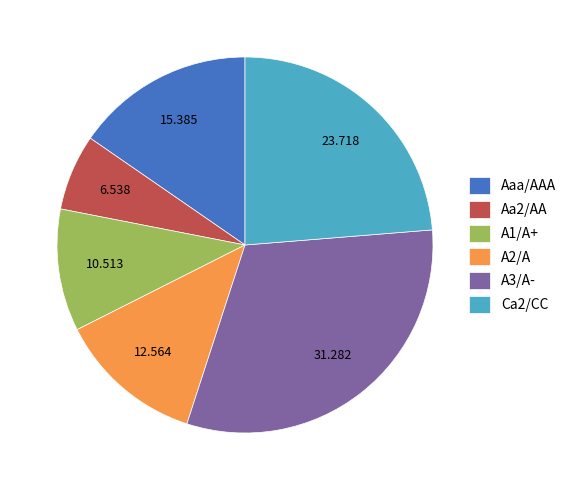

What is the largest slice in the pie chart?

A3/A-